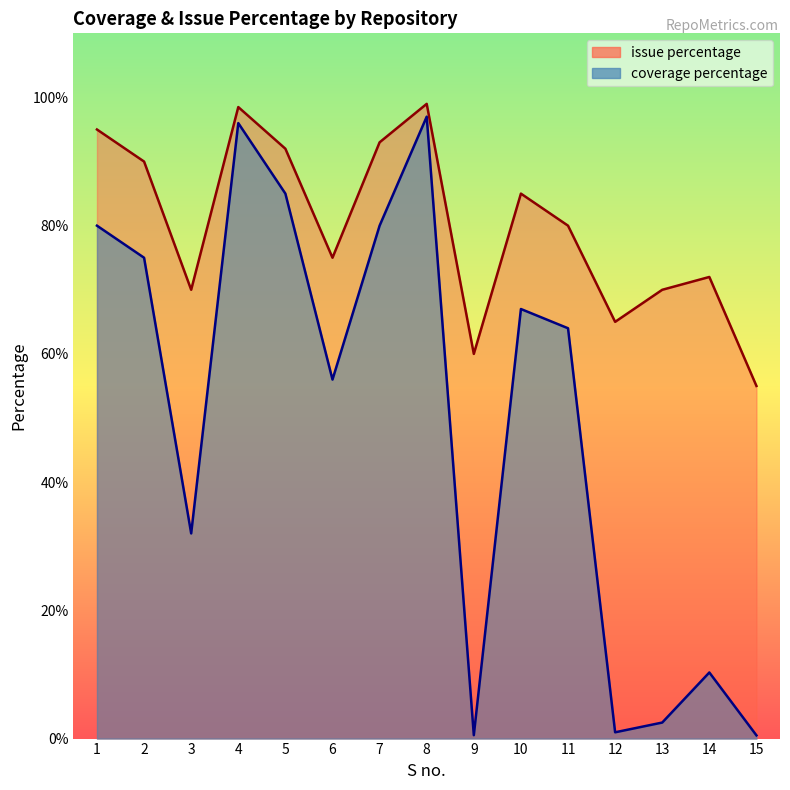

Rank the series at 1 from lowest to highest value.

coverage percentage, issue percentage